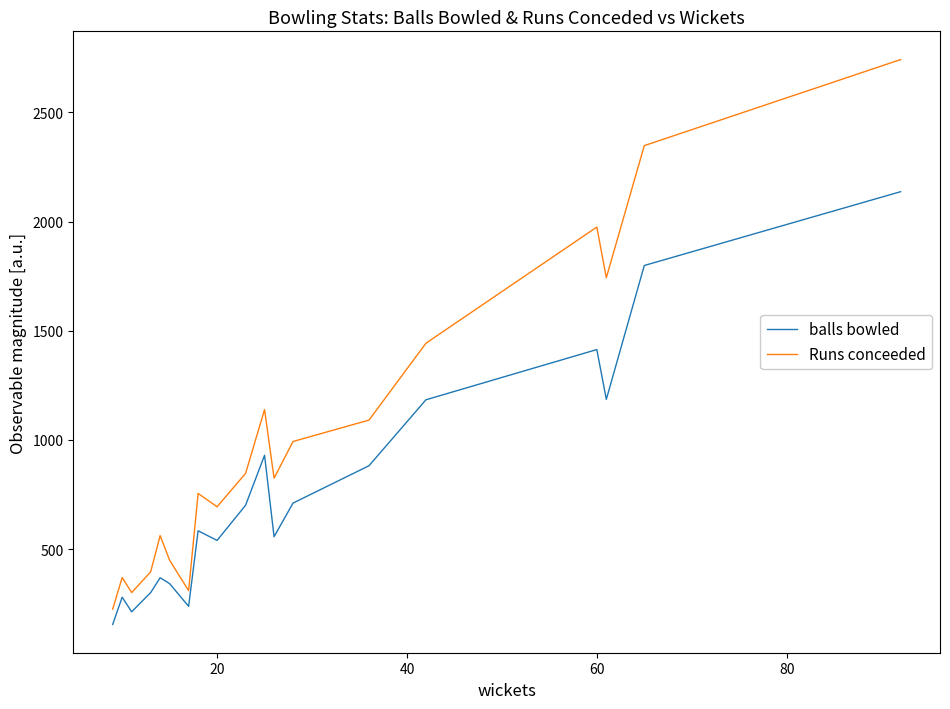

How many categories are shown in the chart?

19